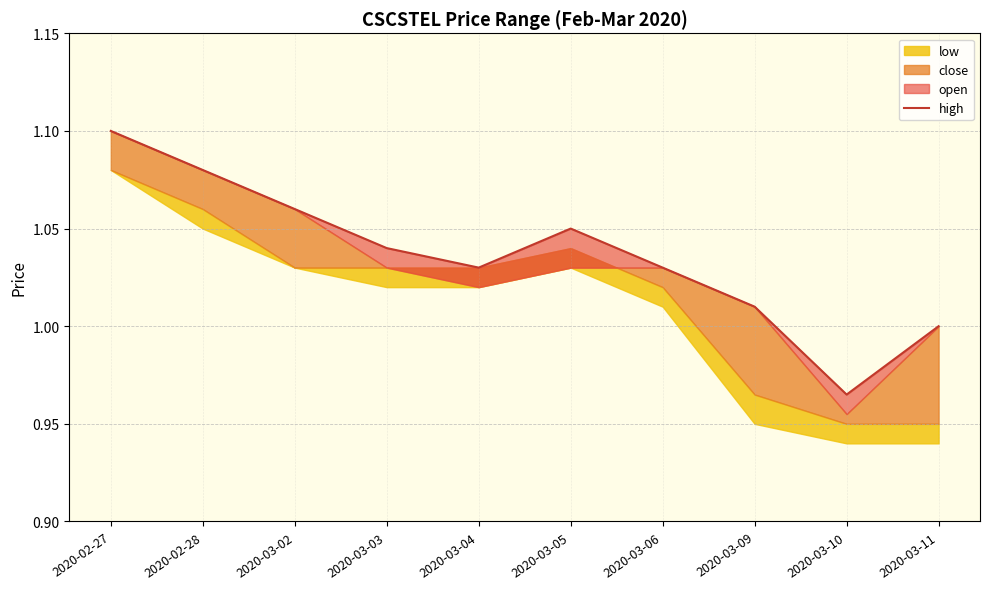

The value at 2020-03-04 is 0.4. True or false?

False